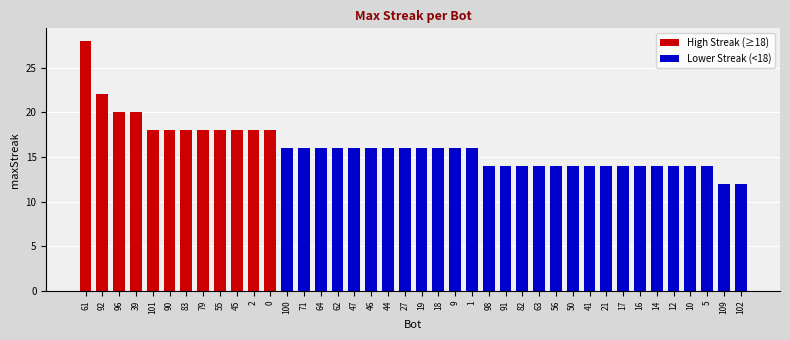

List the series in order of their peak value, lowest first.

Lower Streak (<18), High Streak (≥18)